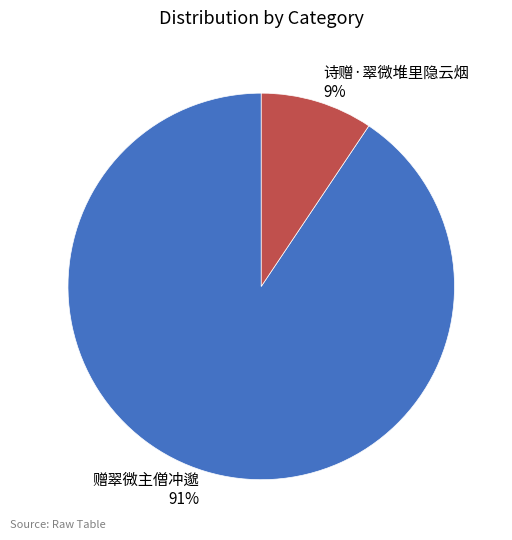

How many segments does this pie chart have?

2